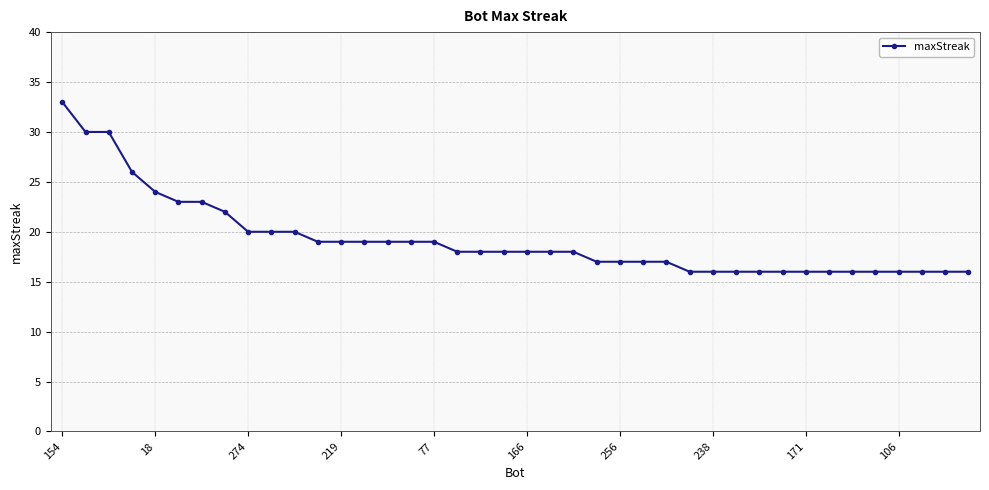

What is the sum of all values?

769